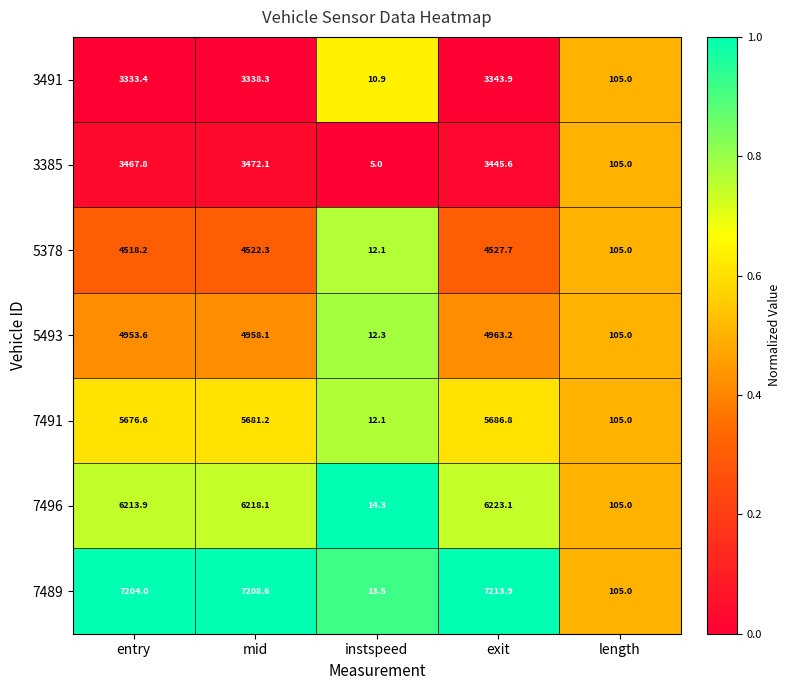

Rank the categories by 7496 value from lowest to highest.

instspeed, length, entry, mid, exit